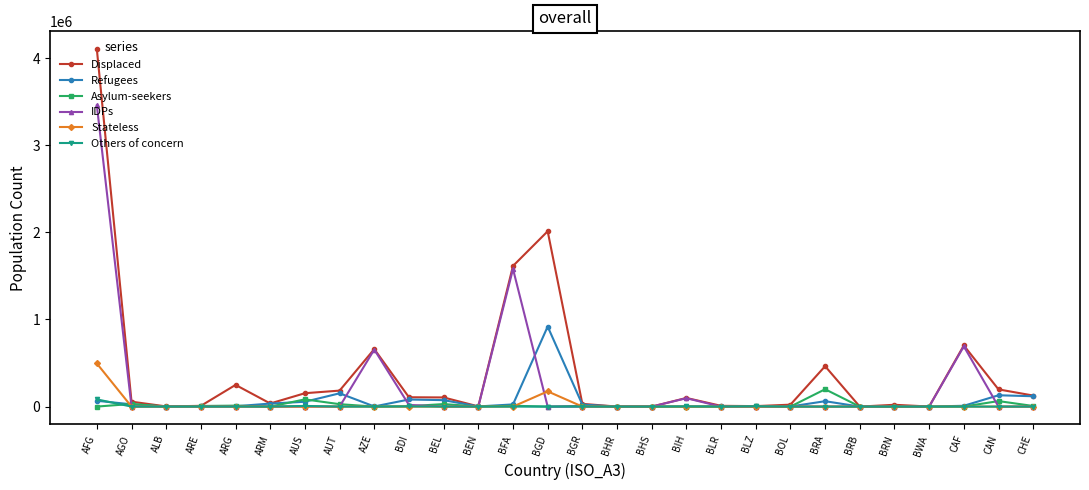

What are all the series names shown in the legend?

Displaced, Refugees, Asylum-seekers, IDPs, Stateless, Others of concern